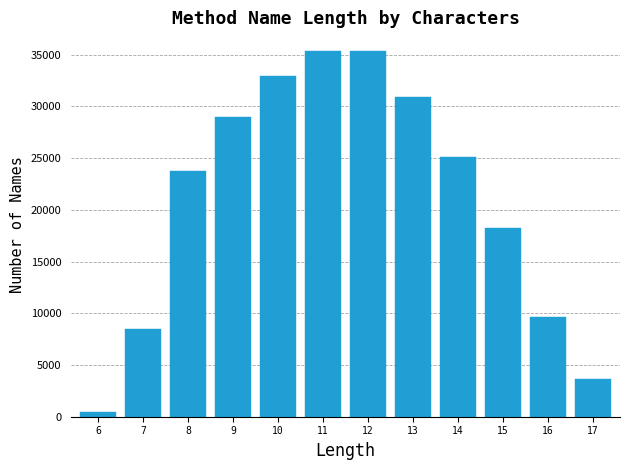

What is the approximate value at 12?

35370.4